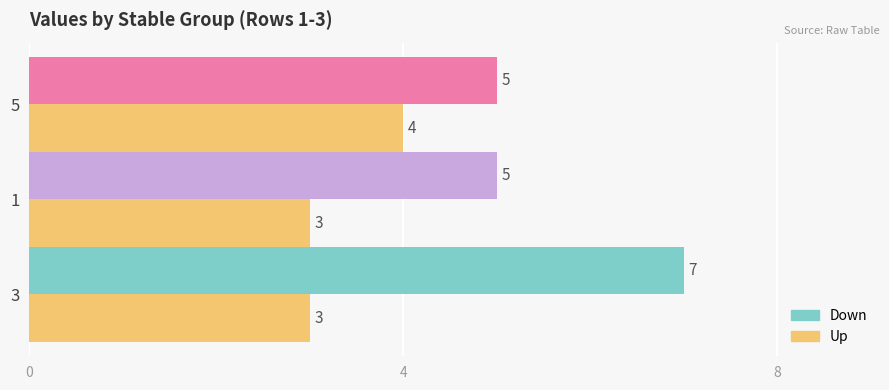

How many bars are there in total?

6